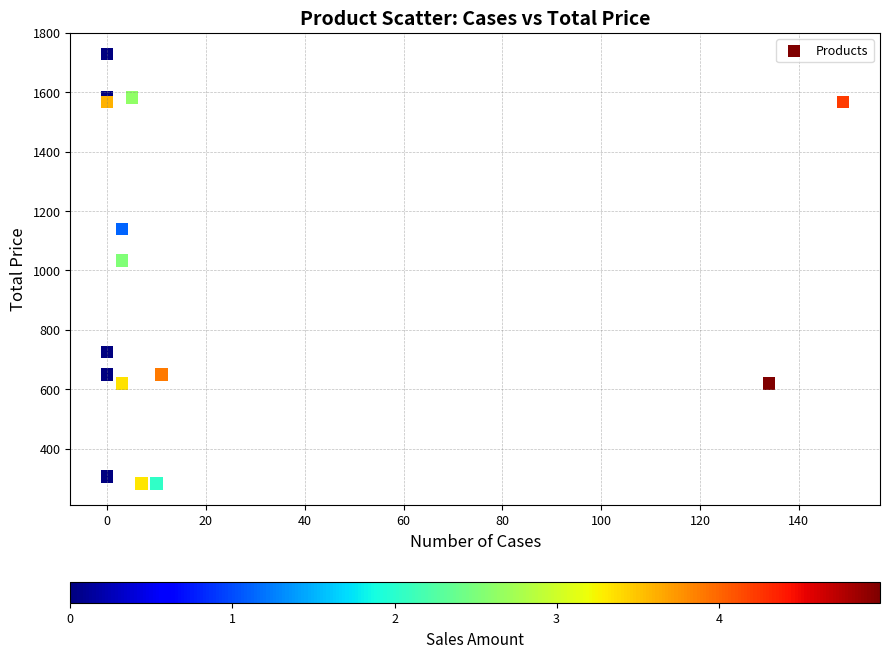

What Y value in the scatter plot is closest to 1005?

1033